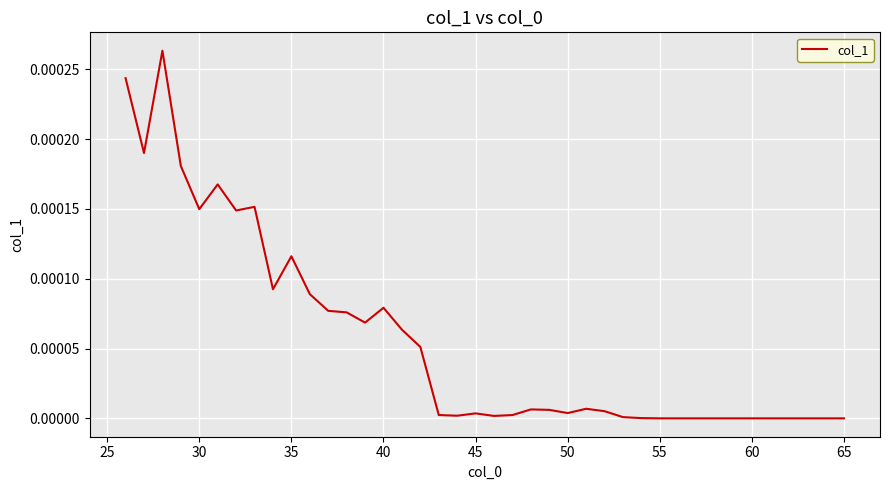

True or false: the data has more than 0 interior local peaks.

True